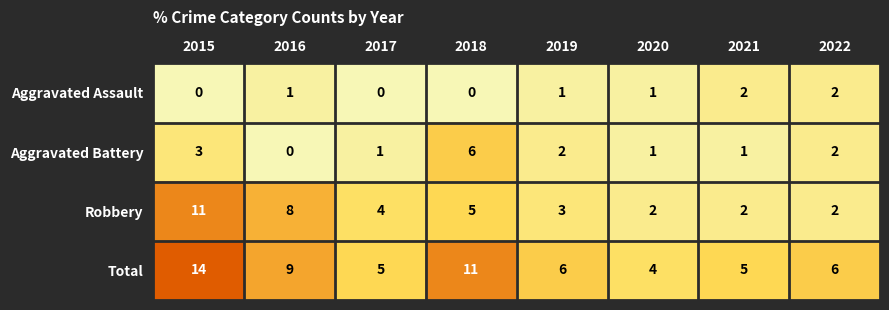

At which label is Robbery closest to 6?

2018